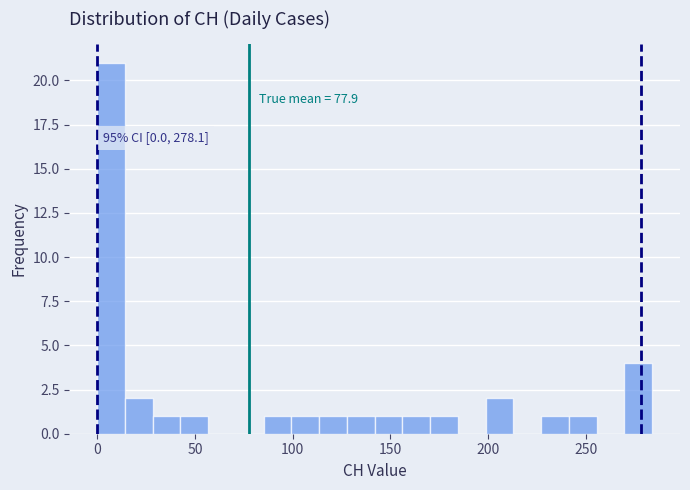

Read against the x-axis, roughly where is the centre of the tallest bar?

5